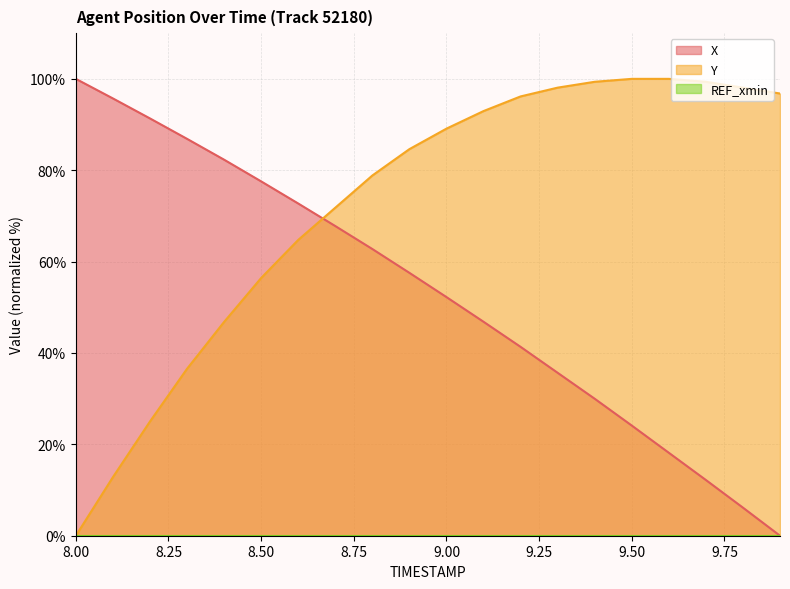

What is the difference between the maximum and minimum values in the X series?

100.0